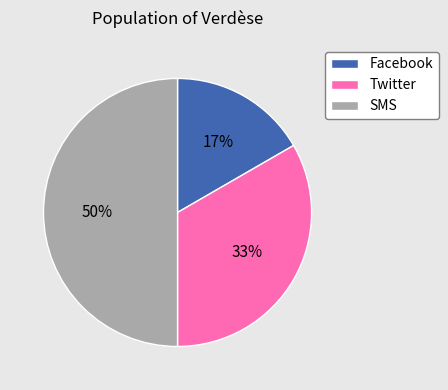

Count the number of slices in the pie.

3